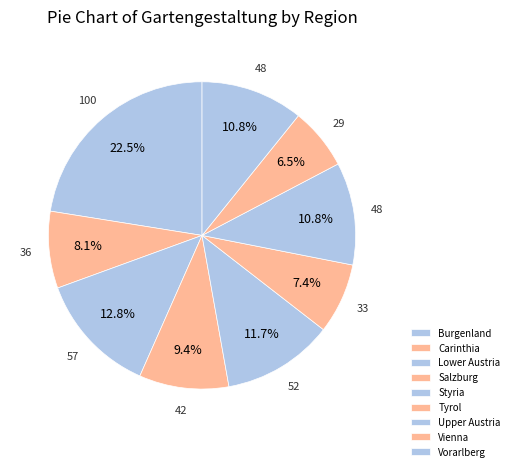

What percentage is the Lower Austria slice, to the nearest percent?

13%